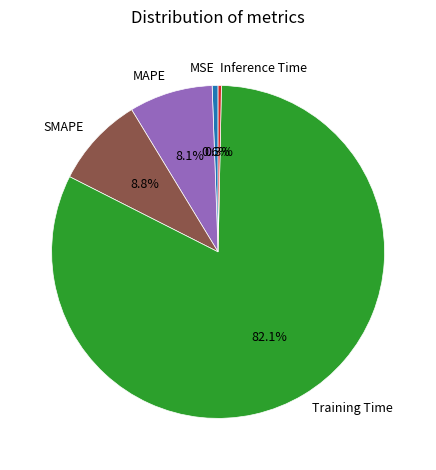

What is the ratio of the value at MAPE to the value at Training Time?

0.1